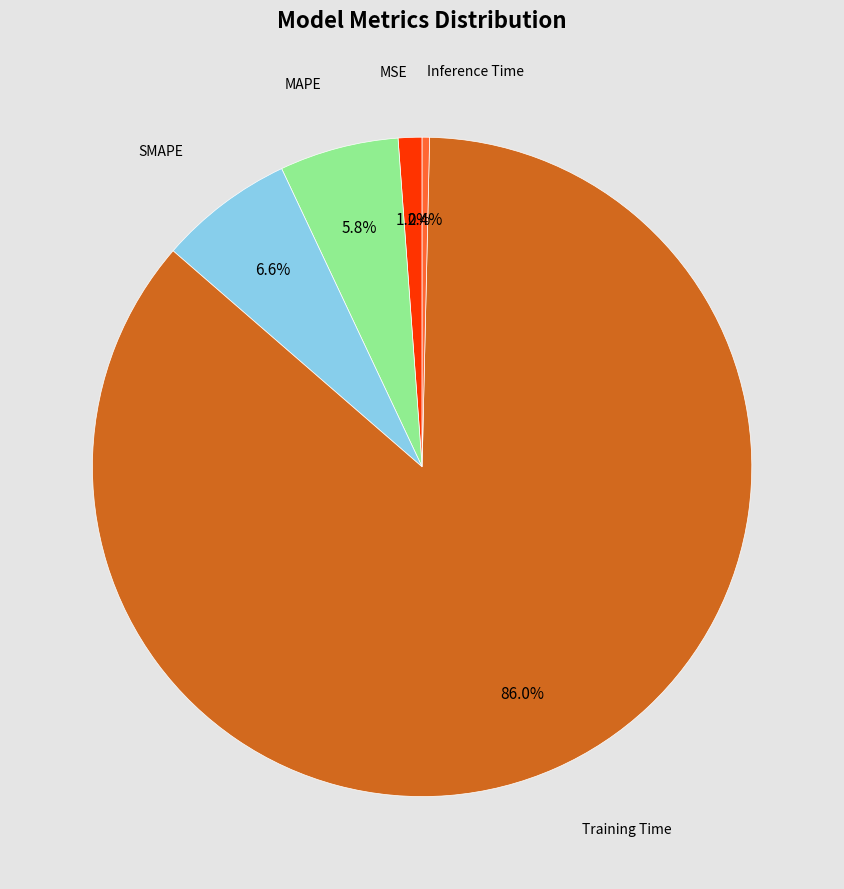

To the nearest percent, what is the difference between the largest and smallest slice percentages?

86%